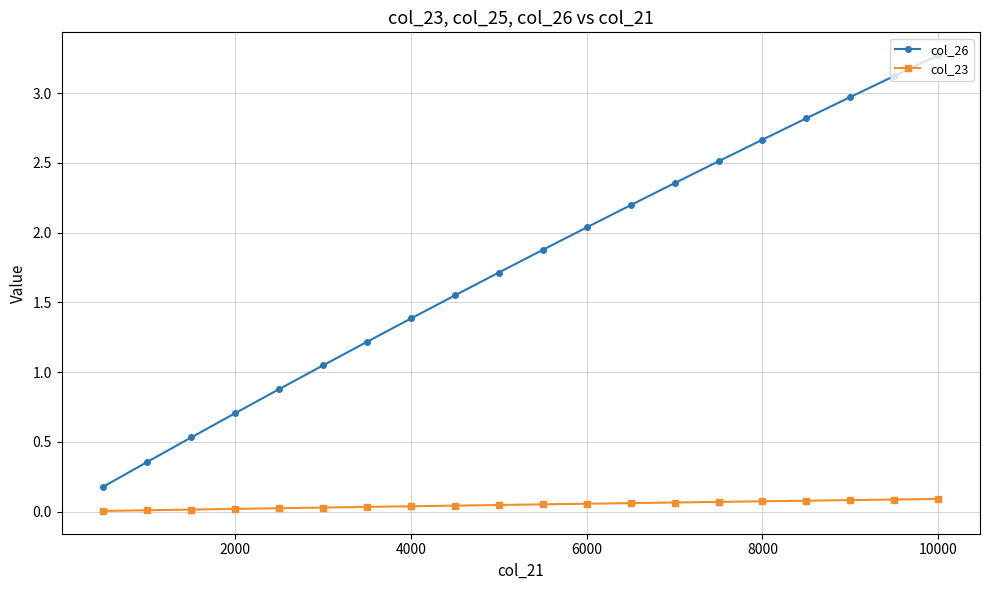

What is the value of the col_26 point at the 13th from the left?

2.2